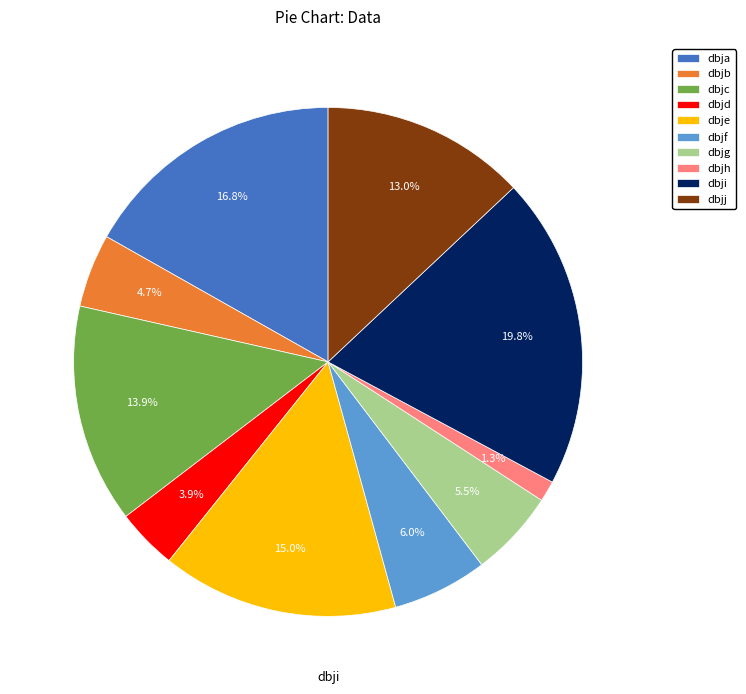

Which has a higher value, dbja or dbjj?

dbja